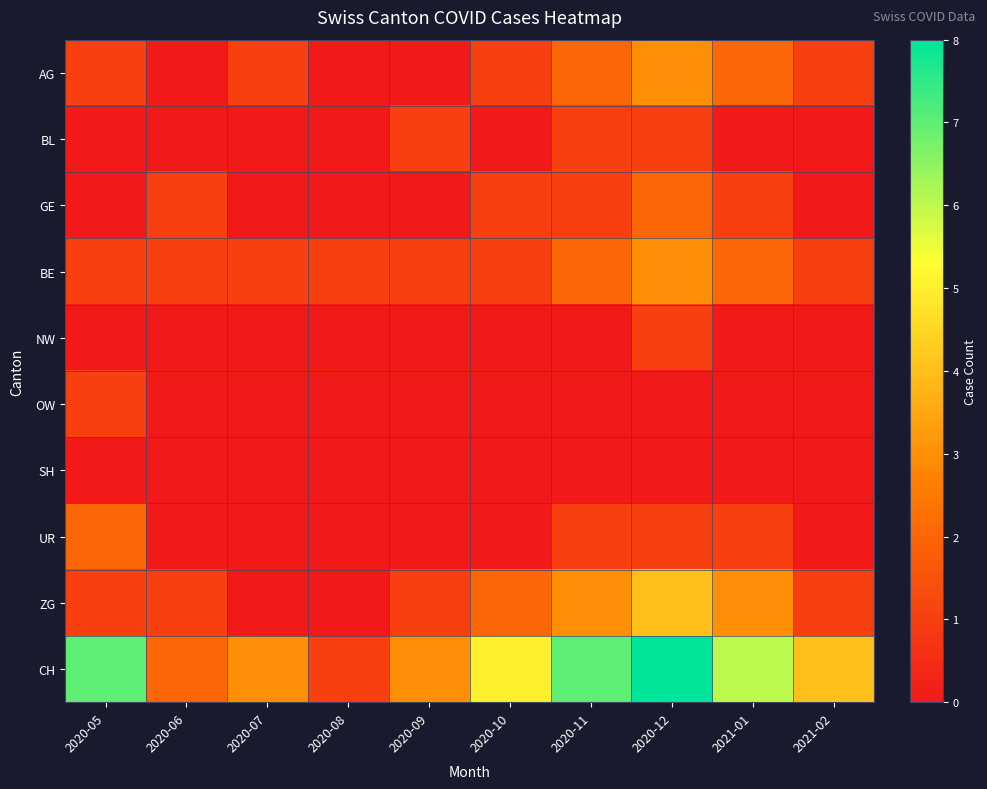

Reading left to right, what are all the values shown in this chart?

AG: 2020-05=1	2020-06=0	2020-07=1	2020-08=0	2020-09=0	2020-10=1	2020-11=2	2020-12=3	2021-01=2	2021-02=1
BL: 2020-05=0	2020-06=0	2020-07=0	2020-08=0	2020-09=1	2020-10=0	2020-11=1	2020-12=1	2021-01=0	2021-02=0
GE: 2020-05=0	2020-06=1	2020-07=0	2020-08=0	2020-09=0	2020-10=1	2020-11=1	2020-12=2	2021-01=1	2021-02=0
BE: 2020-05=1	2020-06=1	2020-07=1	2020-08=1	2020-09=1	2020-10=1	2020-11=2	2020-12=3	2021-01=2	2021-02=1
NW: 2020-05=0	2020-06=0	2020-07=0	2020-08=0	2020-09=0	2020-10=0	2020-11=0	2020-12=1	2021-01=0	2021-02=0
OW: 2020-05=1	2020-06=0	2020-07=0	2020-08=0	2020-09=0	2020-10=0	2020-11=0	2020-12=0	2021-01=0	2021-02=0
SH: 2020-05=0	2020-06=0	2020-07=0	2020-08=0	2020-09=0	2020-10=0	2020-11=0	2020-12=0	2021-01=0	2021-02=0
UR: 2020-05=2	2020-06=0	2020-07=0	2020-08=0	2020-09=0	2020-10=0	2020-11=1	2020-12=1	2021-01=1	2021-02=0
ZG: 2020-05=1	2020-06=1	2020-07=0	2020-08=0	2020-09=1	2020-10=2	2020-11=3	2020-12=4	2021-01=3	2021-02=1
CH: 2020-05=7	2020-06=2	2020-07=3	2020-08=1	2020-09=3	2020-10=5	2020-11=7	2020-12=8	2021-01=6	2021-02=4